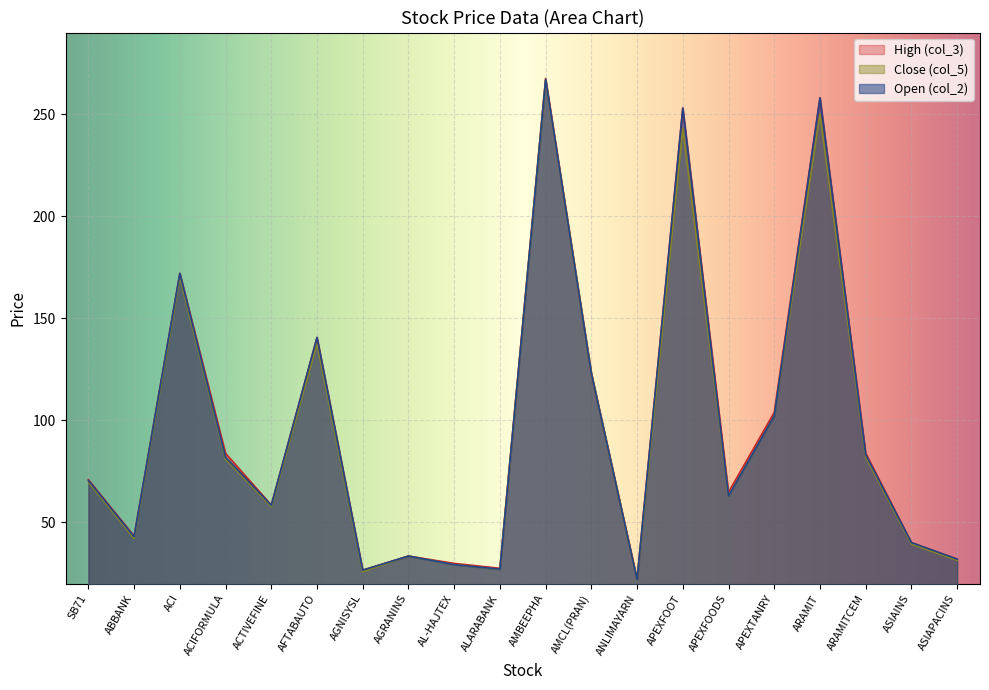

Rank the categories by High (col_3) value from lowest to highest.

ANLIMAYARN, AGNISYSL, ALARABANK, AL-HAJTEX, ASIAPACINS, AGRANINS, ASIAINS, ABBANK, ACTIVEFINE, APEXFOODS, SB71, ACIFORMULA, ARAMITCEM, APEXTANRY, AMCL(PRAN), AFTABAUTO, ACI, APEXFOOT, ARAMIT, AMBEEPHA